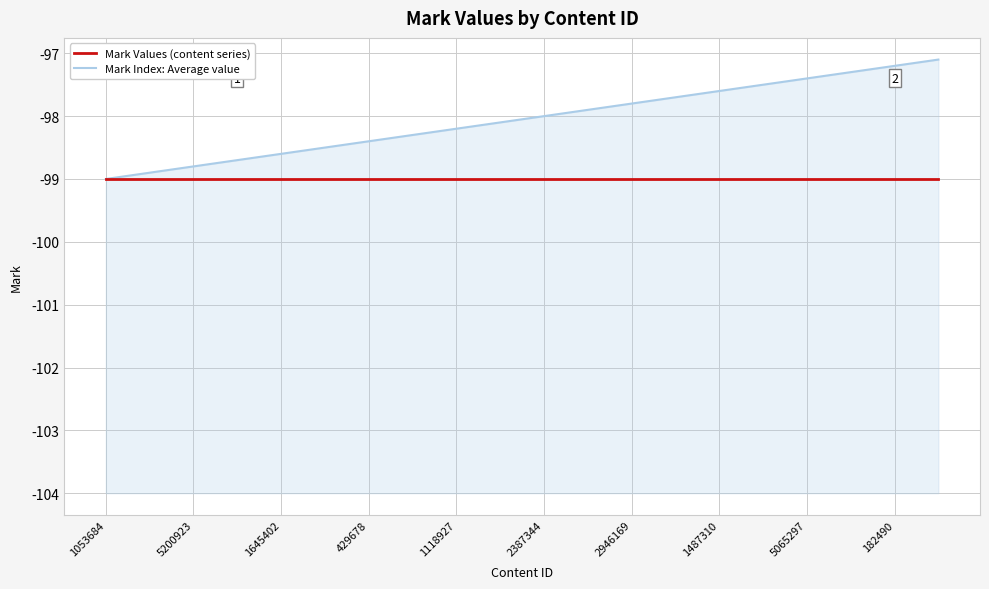

How many lines are shown in the chart?

2